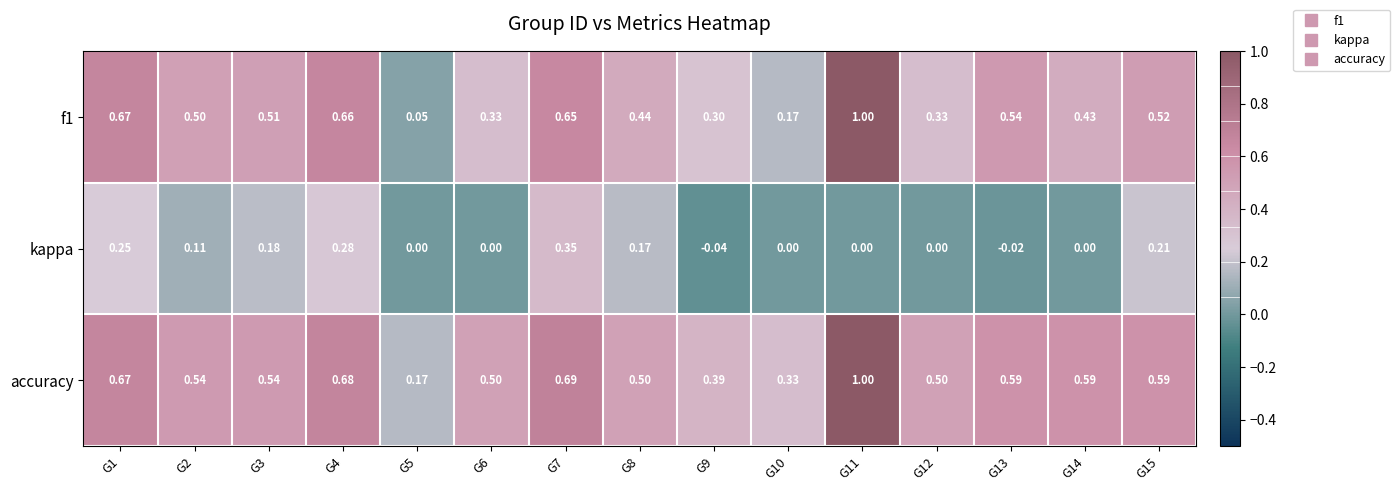

How many series are shown in this chart?

3